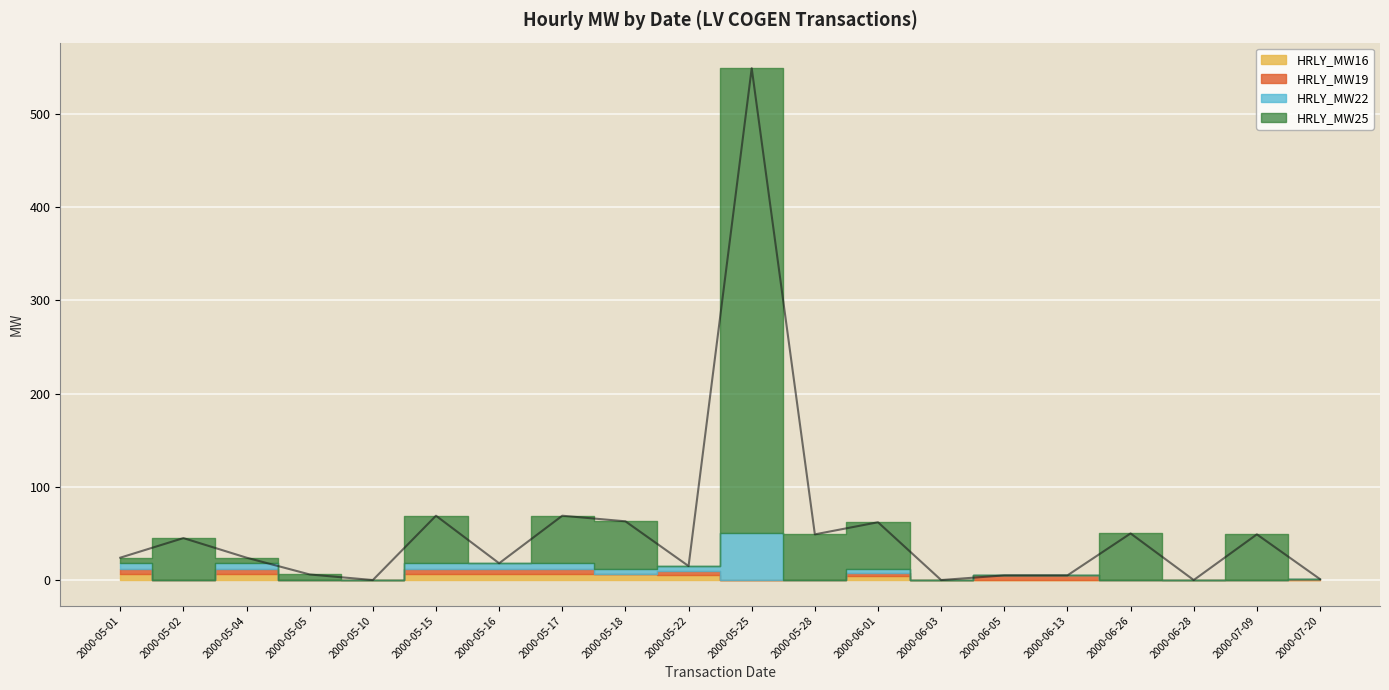

At which label does HRLY_MW19 reach its peak?

2000-05-01